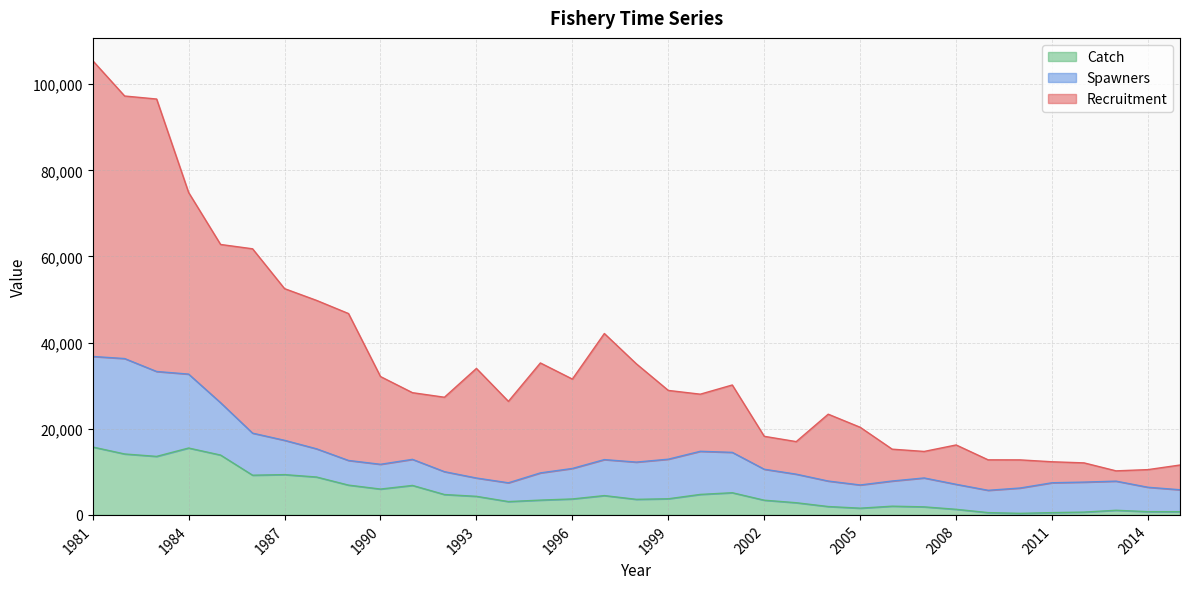

How many lines are shown in the chart?

3